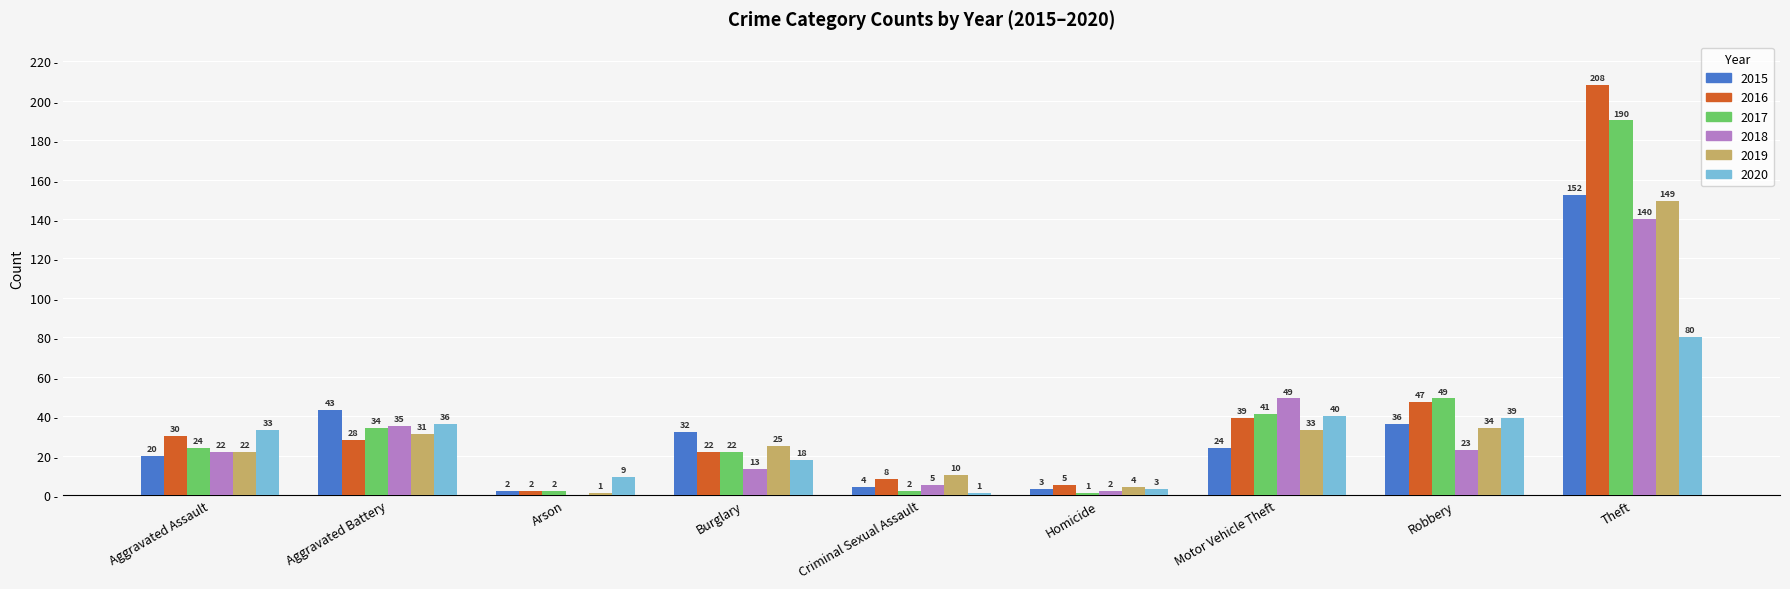

At which label does 2017 reach its peak?

Theft